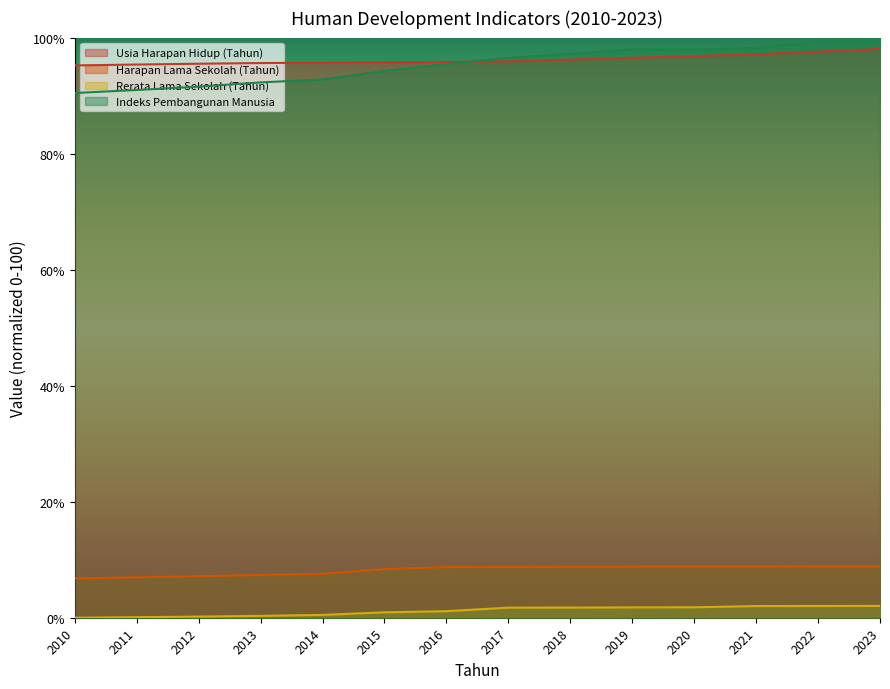

Which category has the highest value in the Harapan Lama Sekolah (Tahun) series?

2023